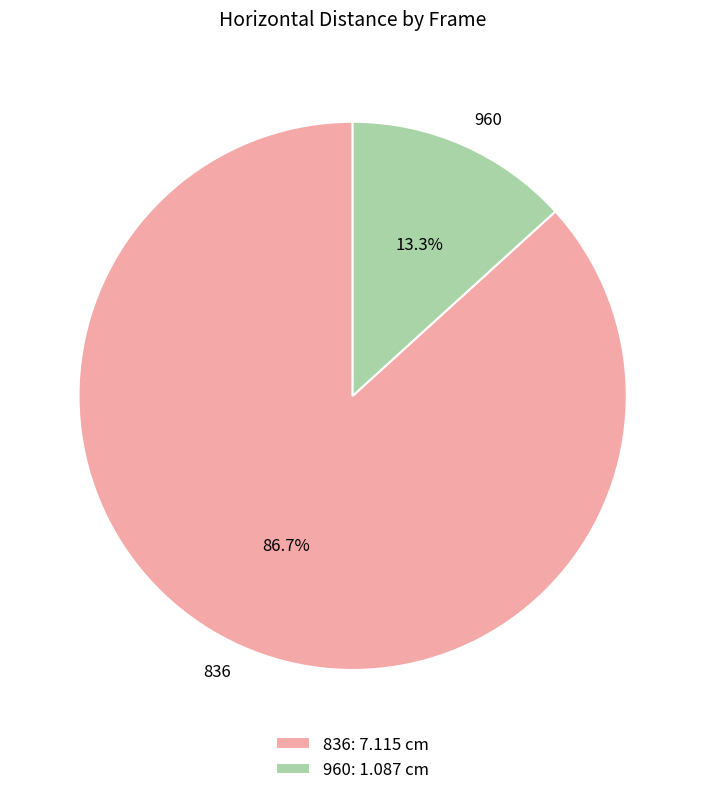

Which category has the smallest portion of the pie?

960